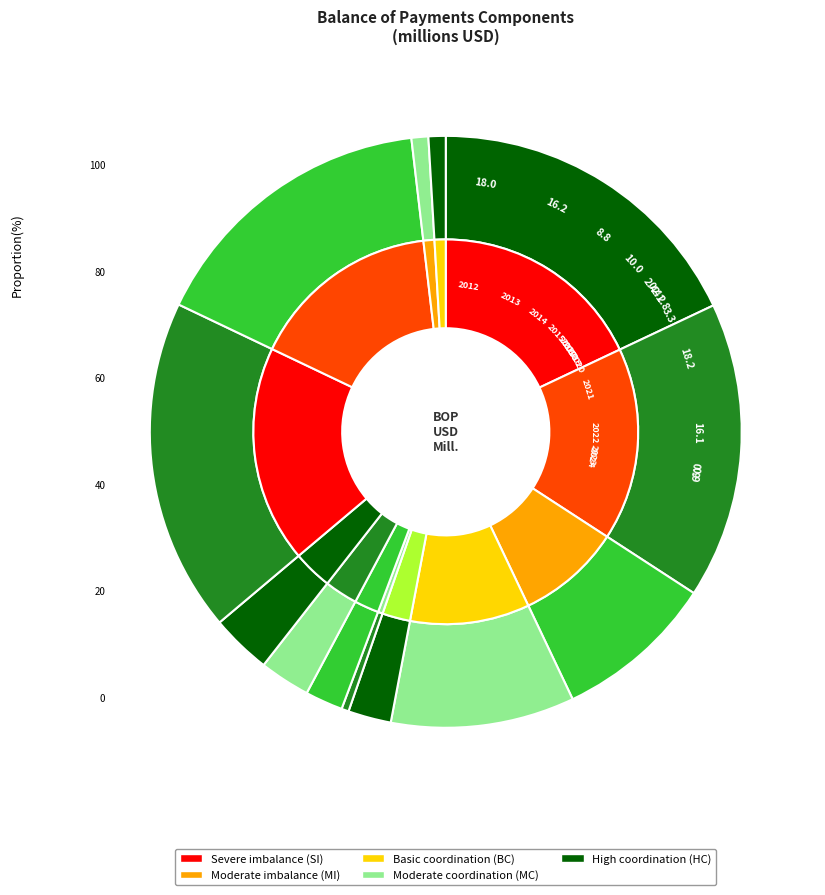

The 2013 slice represents 26% of the pie. True or false?

False